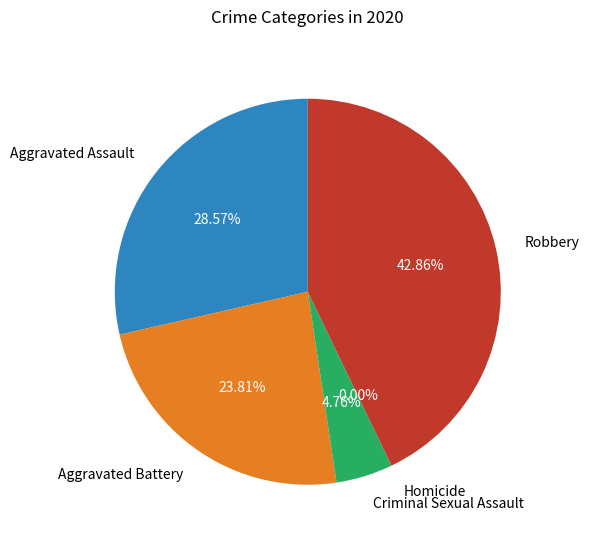

What is the change in value from Aggravated Assault to Robbery?

+3